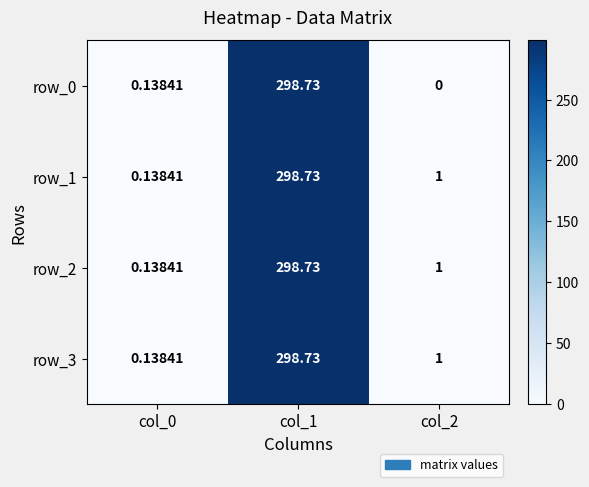

Is the value of row_0 at col_2 greater than the value of row_3 at col_2?

No